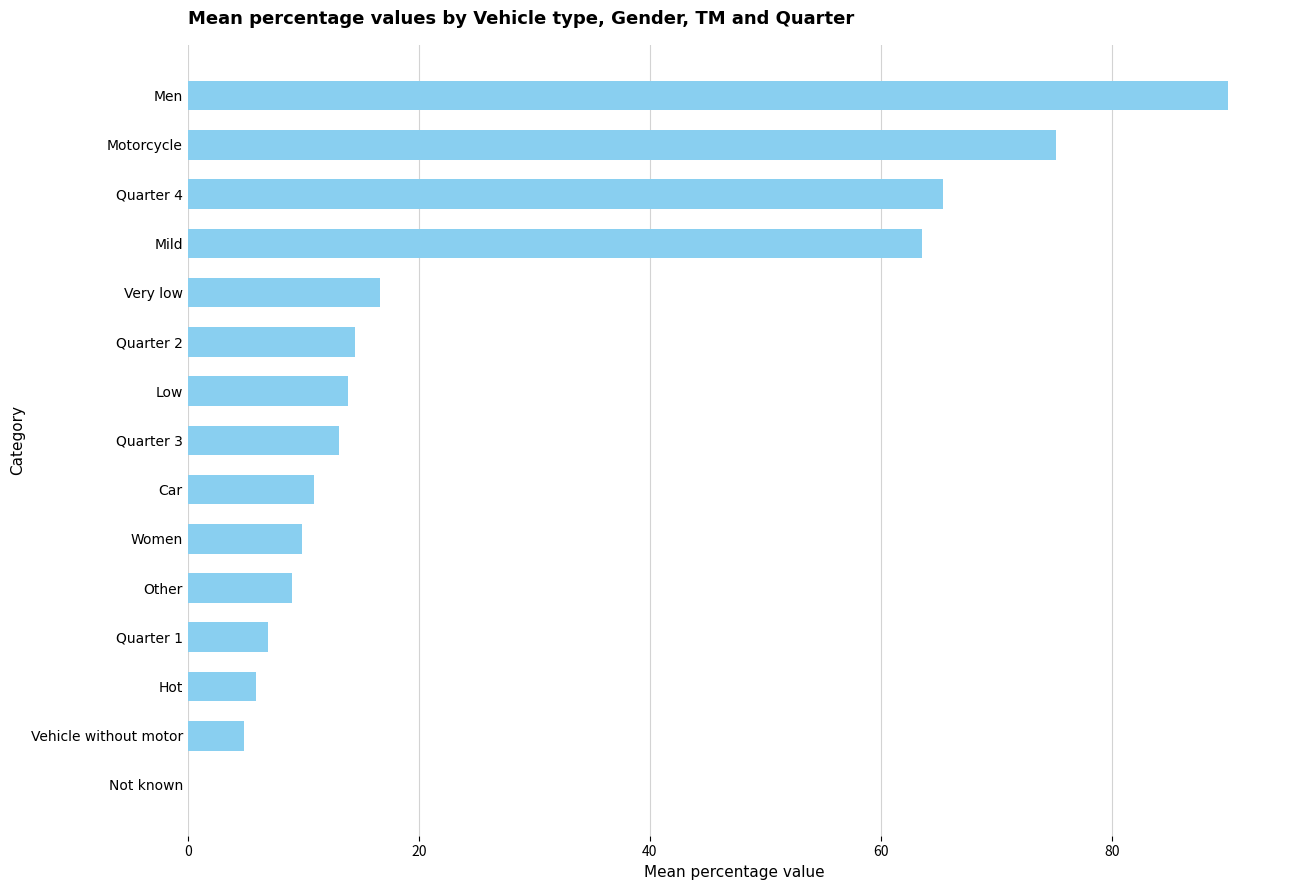

Read the value at Quarter 1.

7.0